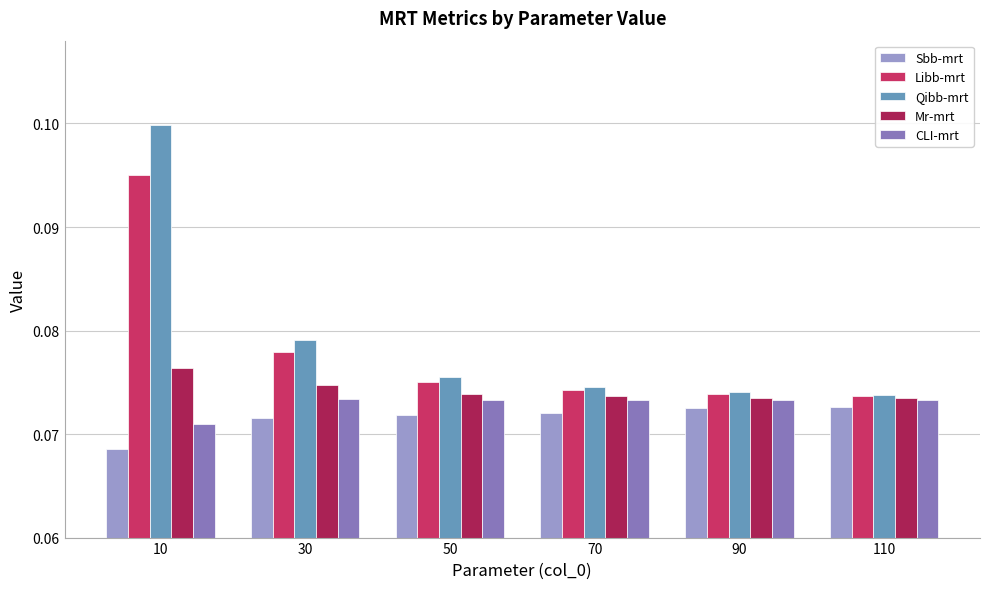

What are all the series names shown in the legend?

Sbb-mrt, Libb-mrt, Qibb-mrt, Mr-mrt, CLI-mrt